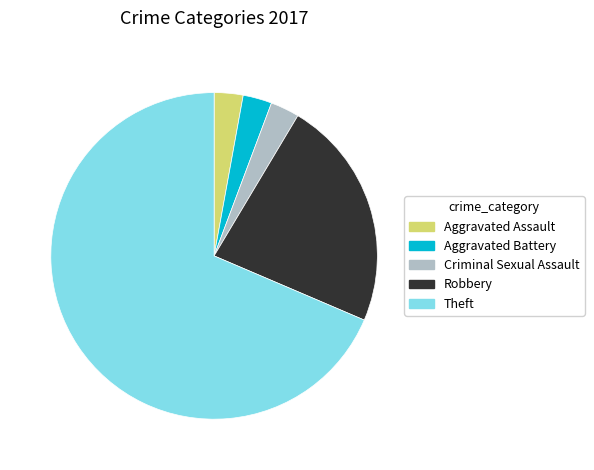

Which has a higher value, Robbery or Aggravated Battery?

Robbery